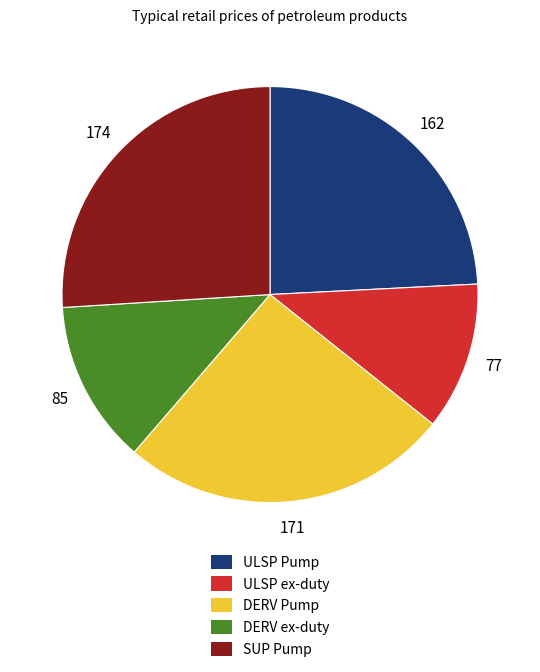

Does any single category account for the majority?

No